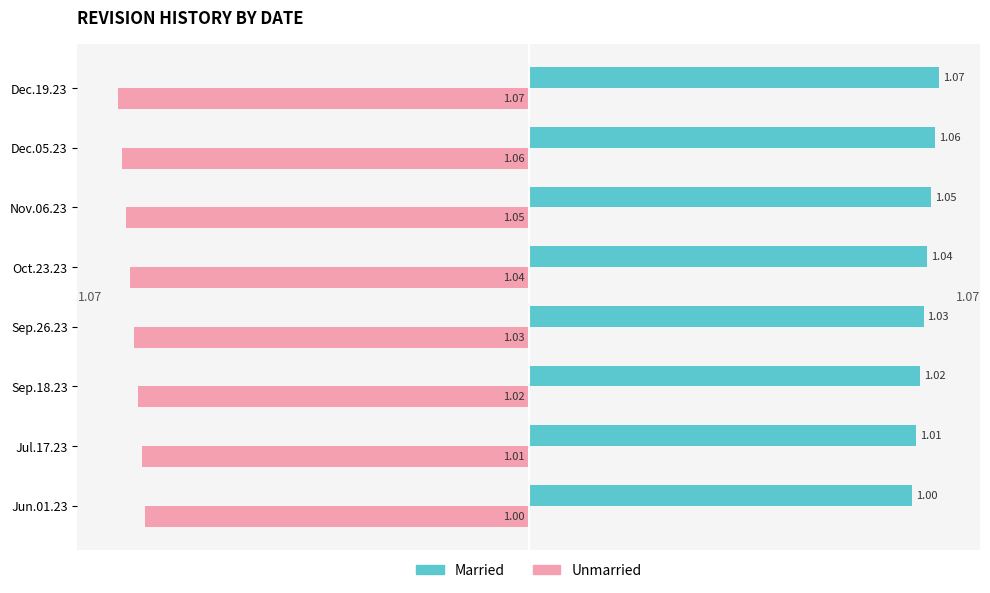

What is the difference between the maximum and minimum values in the Married series?

0.1